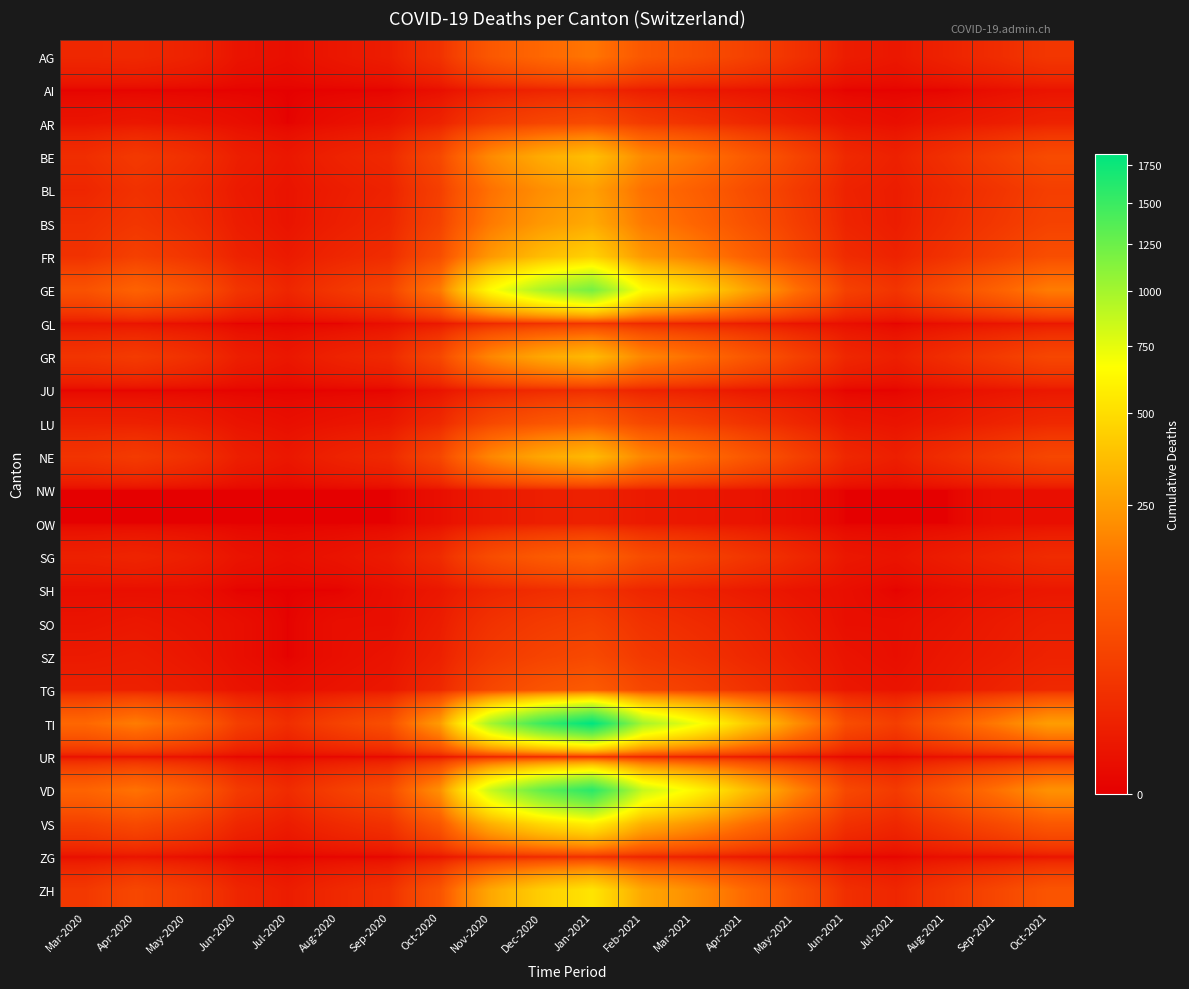

Reading left to right, what are all the values shown in this chart?

AG: Mar-2020=11	Apr-2020=12	May-2020=8	Jun-2020=2	Jul-2020=1	Aug-2020=3	Sep-2020=5	Oct-2020=20	Nov-2020=80	Dec-2020=120	Jan-2021=150	Feb-2021=80	Mar-2021=60	Apr-2021=40	May-2021=20	Jun-2021=5	Jul-2021=3	Aug-2021=8	Sep-2021=15	Oct-2021=25
AI: Mar-2020=0	Apr-2020=0	May-2020=0	Jun-2020=0	Jul-2020=0	Aug-2020=0	Sep-2020=0	Oct-2020=1	Nov-2020=5	Dec-2020=8	Jan-2021=10	Feb-2021=5	Mar-2021=3	Apr-2021=2	May-2021=1	Jun-2021=0	Jul-2021=0	Aug-2021=0	Sep-2021=1	Oct-2021=2
AR: Mar-2020=2	Apr-2020=3	May-2020=2	Jun-2020=1	Jul-2020=0	Aug-2020=1	Sep-2020=2	Oct-2020=8	Nov-2020=30	Dec-2020=45	Jan-2021=55	Feb-2021=30	Mar-2021=20	Apr-2021=12	May-2021=6	Jun-2021=2	Jul-2021=1	Aug-2021=3	Sep-2021=5	Oct-2021=8
BE: Mar-2020=16	Apr-2020=28	May-2020=18	Jun-2020=6	Jul-2020=3	Aug-2020=8	Sep-2020=12	Oct-2020=50	Nov-2020=200	Dec-2020=300	Jan-2021=370	Feb-2021=200	Mar-2021=150	Apr-2021=90	May-2021=45	Jun-2021=12	Jul-2021=7	Aug-2021=18	Sep-2021=35	Oct-2021=55
BL: Mar-2020=10	Apr-2020=19	May-2020=12	Jun-2020=4	Jul-2020=2	Aug-2020=5	Sep-2020=8	Oct-2020=35	Nov-2020=140	Dec-2020=210	Jan-2021=260	Feb-2021=140	Mar-2021=100	Apr-2021=60	May-2021=30	Jun-2021=8	Jul-2021=5	Aug-2021=12	Sep-2021=22	Oct-2021=35
BS: Mar-2020=16	Apr-2020=24	May-2020=15	Jun-2020=5	Jul-2020=2	Aug-2020=6	Sep-2020=10	Oct-2020=40	Nov-2020=160	Dec-2020=240	Jan-2021=295	Feb-2021=160	Mar-2021=115	Apr-2021=70	May-2021=35	Jun-2021=9	Jul-2021=5	Aug-2021=14	Sep-2021=26	Oct-2021=40
FR: Mar-2020=20	Apr-2020=37	May-2020=24	Jun-2020=8	Jul-2020=4	Aug-2020=10	Sep-2020=15	Oct-2020=60	Nov-2020=240	Dec-2020=360	Jan-2021=445	Feb-2021=240	Mar-2021=175	Apr-2021=105	May-2021=50	Jun-2021=14	Jul-2021=8	Aug-2021=20	Sep-2021=38	Oct-2021=60
GE: Mar-2020=68	Apr-2020=106	May-2020=68	Jun-2020=23	Jul-2020=10	Aug-2020=25	Sep-2020=40	Oct-2020=160	Nov-2020=650	Dec-2020=975	Jan-2021=1200	Feb-2021=650	Mar-2021=475	Apr-2021=285	May-2021=140	Jun-2021=38	Jul-2021=22	Aug-2021=56	Sep-2021=105	Oct-2021=165
GL: Mar-2020=2	Apr-2020=2	May-2020=1	Jun-2020=0	Jul-2020=0	Aug-2020=0	Sep-2020=1	Oct-2020=3	Nov-2020=12	Dec-2020=18	Jan-2021=22	Feb-2021=12	Mar-2021=8	Apr-2021=5	May-2021=2	Jun-2021=1	Jul-2021=0	Aug-2021=1	Sep-2021=2	Oct-2021=3
GR: Mar-2020=23	Apr-2020=30	May-2020=19	Jun-2020=6	Jul-2020=3	Aug-2020=8	Sep-2020=12	Oct-2020=48	Nov-2020=190	Dec-2020=285	Jan-2021=350	Feb-2021=190	Mar-2021=135	Apr-2021=82	May-2021=40	Jun-2021=11	Jul-2021=6	Aug-2021=16	Sep-2021=30	Oct-2021=47
JU: Mar-2020=0	Apr-2020=0	May-2020=0	Jun-2020=0	Jul-2020=0	Aug-2020=0	Sep-2020=0	Oct-2020=2	Nov-2020=8	Dec-2020=12	Jan-2021=15	Feb-2021=8	Mar-2021=6	Apr-2021=3	May-2021=2	Jun-2021=0	Jul-2021=0	Aug-2021=1	Sep-2021=2	Oct-2021=3
LU: Mar-2020=7	Apr-2020=7	May-2020=5	Jun-2020=2	Jul-2020=1	Aug-2020=2	Sep-2020=3	Oct-2020=12	Nov-2020=50	Dec-2020=75	Jan-2021=92	Feb-2021=50	Mar-2021=36	Apr-2021=22	May-2021=11	Jun-2021=3	Jul-2021=2	Aug-2021=4	Sep-2021=8	Oct-2021=12
NE: Mar-2020=22	Apr-2020=30	May-2020=19	Jun-2020=6	Jul-2020=3	Aug-2020=8	Sep-2020=12	Oct-2020=47	Nov-2020=190	Dec-2020=285	Jan-2021=350	Feb-2021=190	Mar-2021=135	Apr-2021=82	May-2021=40	Jun-2021=11	Jul-2021=6	Aug-2021=16	Sep-2021=30	Oct-2021=47
NW: Mar-2020=0	Apr-2020=0	May-2020=0	Jun-2020=0	Jul-2020=0	Aug-2020=0	Sep-2020=0	Oct-2020=1	Nov-2020=4	Dec-2020=6	Jan-2021=7	Feb-2021=4	Mar-2021=3	Apr-2021=2	May-2021=1	Jun-2021=0	Jul-2021=0	Aug-2021=0	Sep-2021=1	Oct-2021=1
OW: Mar-2020=0	Apr-2020=0	May-2020=0	Jun-2020=0	Jul-2020=0	Aug-2020=0	Sep-2020=0	Oct-2020=1	Nov-2020=4	Dec-2020=6	Jan-2021=7	Feb-2021=4	Mar-2021=3	Apr-2021=2	May-2021=1	Jun-2021=0	Jul-2021=0	Aug-2021=0	Sep-2021=1	Oct-2021=1
SG: Mar-2020=7	Apr-2020=9	May-2020=6	Jun-2020=2	Jul-2020=1	Aug-2020=2	Sep-2020=4	Oct-2020=14	Nov-2020=57	Dec-2020=86	Jan-2021=105	Feb-2021=57	Mar-2021=41	Apr-2021=25	May-2021=12	Jun-2021=3	Jul-2021=2	Aug-2021=5	Sep-2021=9	Oct-2021=14
SH: Mar-2020=1	Apr-2020=1	May-2020=1	Jun-2020=0	Jul-2020=0	Aug-2020=0	Sep-2020=1	Oct-2020=3	Nov-2020=10	Dec-2020=15	Jan-2021=19	Feb-2021=10	Mar-2021=7	Apr-2021=4	May-2021=2	Jun-2021=1	Jul-2021=0	Aug-2021=1	Sep-2021=2	Oct-2021=3
SO: Mar-2020=2	Apr-2020=3	May-2020=2	Jun-2020=1	Jul-2020=0	Aug-2020=1	Sep-2020=1	Oct-2020=5	Nov-2020=20	Dec-2020=30	Jan-2021=37	Feb-2021=20	Mar-2021=14	Apr-2021=9	May-2021=4	Jun-2021=1	Jul-2021=1	Aug-2021=2	Sep-2021=4	Oct-2021=6
SZ: Mar-2020=4	Apr-2020=5	May-2020=3	Jun-2020=1	Jul-2020=0	Aug-2020=1	Sep-2020=2	Oct-2020=7	Nov-2020=28	Dec-2020=42	Jan-2021=52	Feb-2021=28	Mar-2021=20	Apr-2021=12	May-2021=6	Jun-2021=2	Jul-2021=1	Aug-2021=3	Sep-2021=5	Oct-2021=8
TG: Mar-2020=7	Apr-2020=7	May-2020=5	Jun-2020=2	Jul-2020=1	Aug-2020=2	Sep-2020=3	Oct-2020=12	Nov-2020=48	Dec-2020=72	Jan-2021=88	Feb-2021=48	Mar-2021=35	Apr-2021=21	May-2021=10	Jun-2021=3	Jul-2021=2	Aug-2021=4	Sep-2021=8	Oct-2021=12
TI: Mar-2020=120	Apr-2020=165	May-2020=105	Jun-2020=35	Jul-2020=16	Aug-2020=40	Sep-2020=62	Oct-2020=248	Nov-2020=992	Dec-2020=1488	Jan-2021=1832	Feb-2021=992	Mar-2021=720	Apr-2021=432	May-2021=216	Jun-2021=58	Jul-2021=34	Aug-2021=86	Sep-2021=162	Oct-2021=254
UR: Mar-2020=1	Apr-2020=1	May-2020=1	Jun-2020=0	Jul-2020=0	Aug-2020=0	Sep-2020=0	Oct-2020=1	Nov-2020=5	Dec-2020=7	Jan-2021=9	Feb-2021=5	Mar-2021=3	Apr-2021=2	May-2021=1	Jun-2021=0	Jul-2021=0	Aug-2021=1	Sep-2021=1	Oct-2021=2
VD: Mar-2020=110	Apr-2020=143	May-2020=91	Jun-2020=30	Jul-2020=14	Aug-2020=35	Sep-2020=54	Oct-2020=215	Nov-2020=860	Dec-2020=1290	Jan-2021=1588	Feb-2021=860	Mar-2021=625	Apr-2021=375	May-2021=188	Jun-2021=50	Jul-2021=29	Aug-2021=74	Sep-2021=140	Oct-2021=220
VS: Mar-2020=37	Apr-2020=53	May-2020=34	Jun-2020=11	Jul-2020=5	Aug-2020=13	Sep-2020=20	Oct-2020=80	Nov-2020=320	Dec-2020=480	Jan-2021=591	Feb-2021=320	Mar-2021=232	Apr-2021=139	May-2021=70	Jun-2021=19	Jul-2021=11	Aug-2021=28	Sep-2021=52	Oct-2021=82
ZG: Mar-2020=1	Apr-2020=2	May-2020=1	Jun-2020=0	Jul-2020=0	Aug-2020=0	Sep-2020=0	Oct-2020=2	Nov-2020=8	Dec-2020=12	Jan-2021=15	Feb-2021=8	Mar-2021=6	Apr-2021=3	May-2021=2	Jun-2021=0	Jul-2021=0	Aug-2021=1	Sep-2021=1	Oct-2021=2
ZH: Mar-2020=27	Apr-2020=48	May-2020=31	Jun-2020=10	Jul-2020=5	Aug-2020=12	Sep-2020=18	Oct-2020=72	Nov-2020=288	Dec-2020=432	Jan-2021=532	Feb-2021=288	Mar-2021=209	Apr-2021=126	May-2021=63	Jun-2021=17	Jul-2021=10	Aug-2021=25	Sep-2021=47	Oct-2021=74